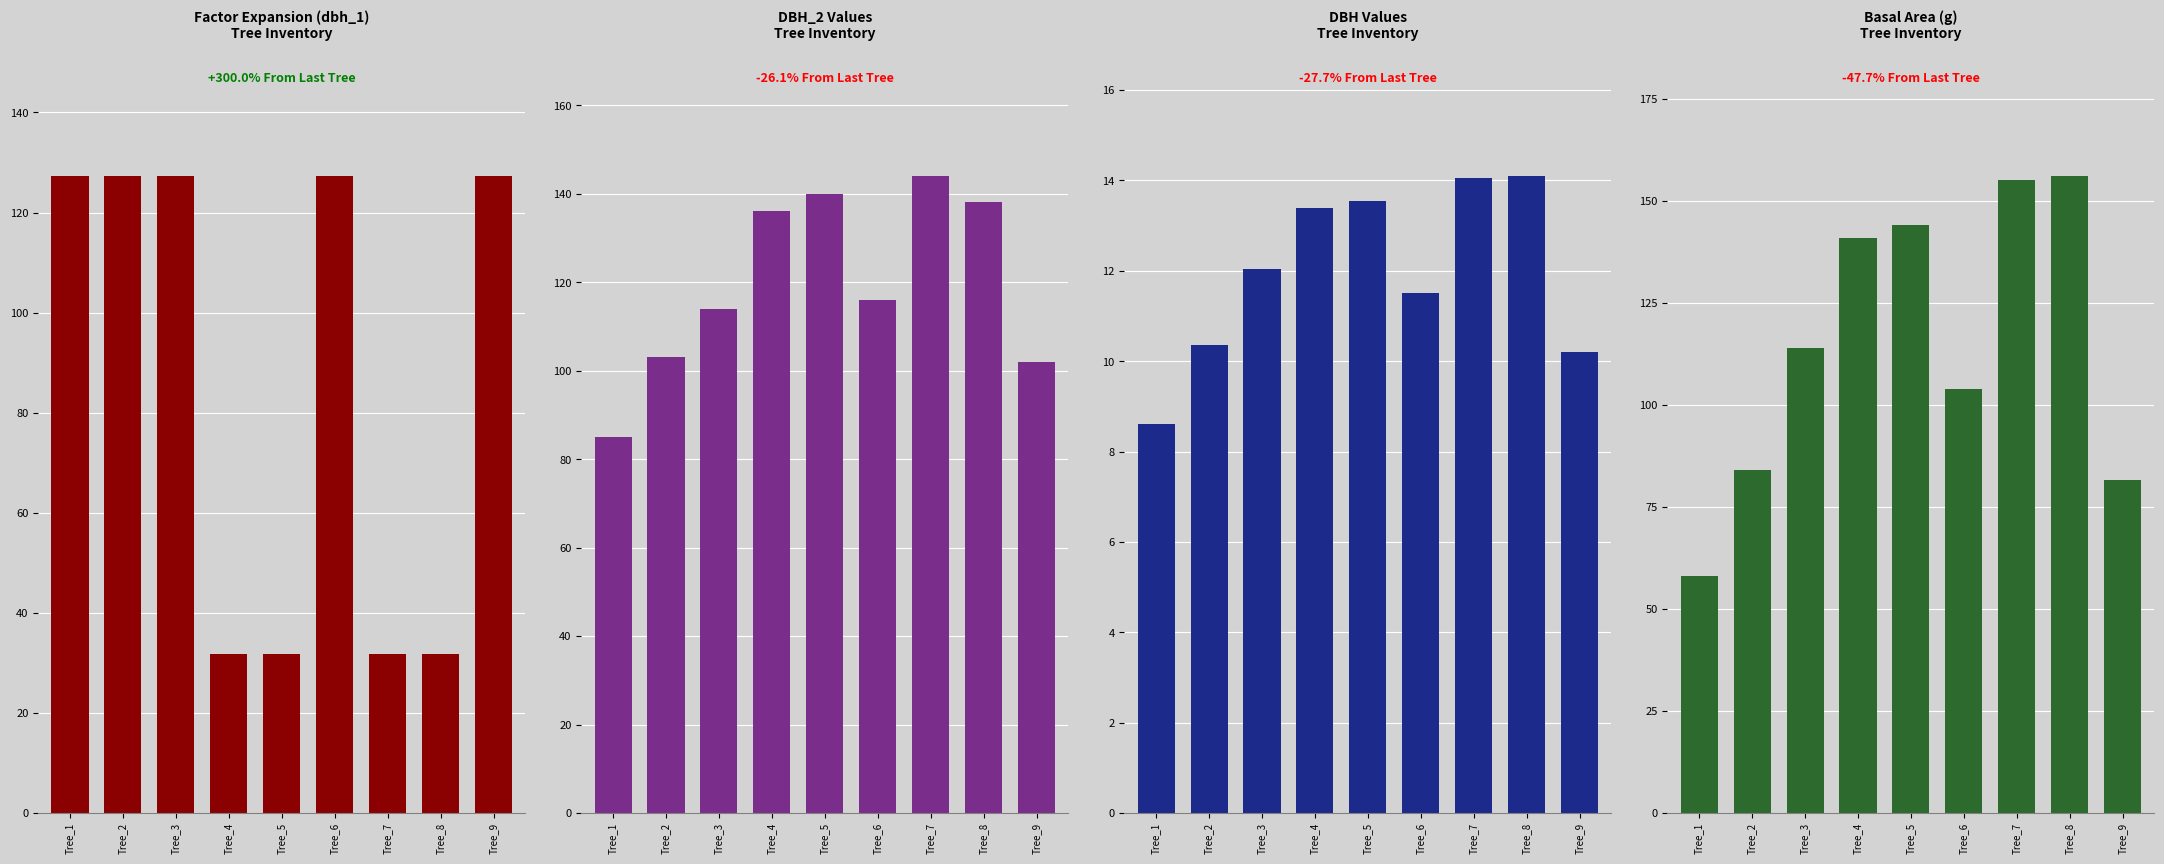

At which label does g reach its minimum?

Tree_1